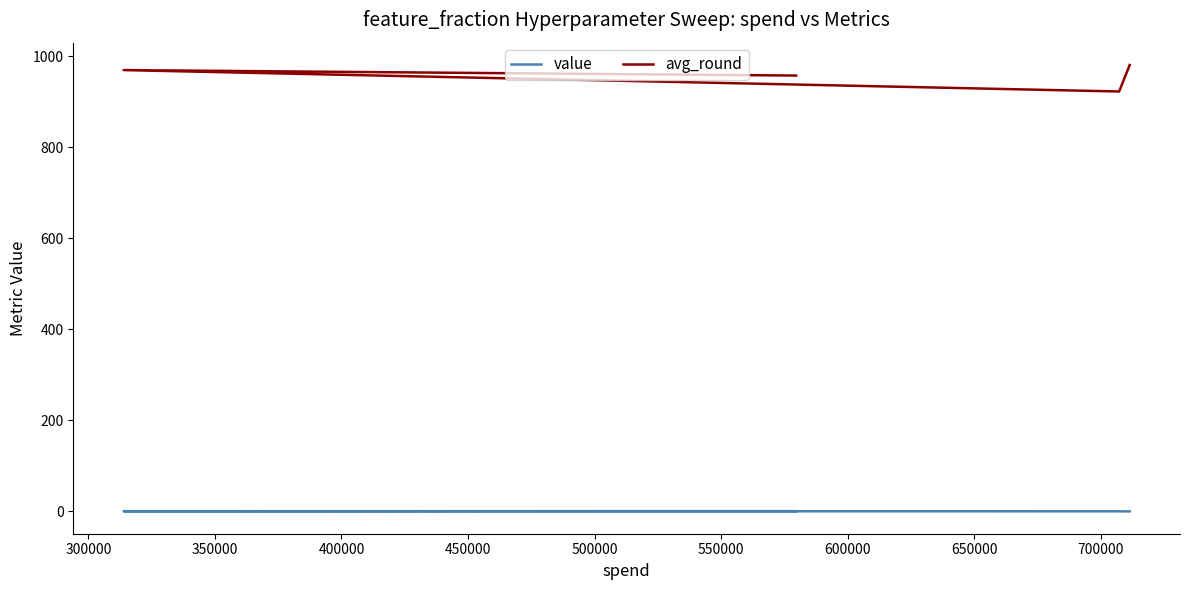

Reading left to right, extract all data points from this chart.

value: 0.2	0.4	0.6	0.8
avg_round: 980.6	922.4	969.4	957.4